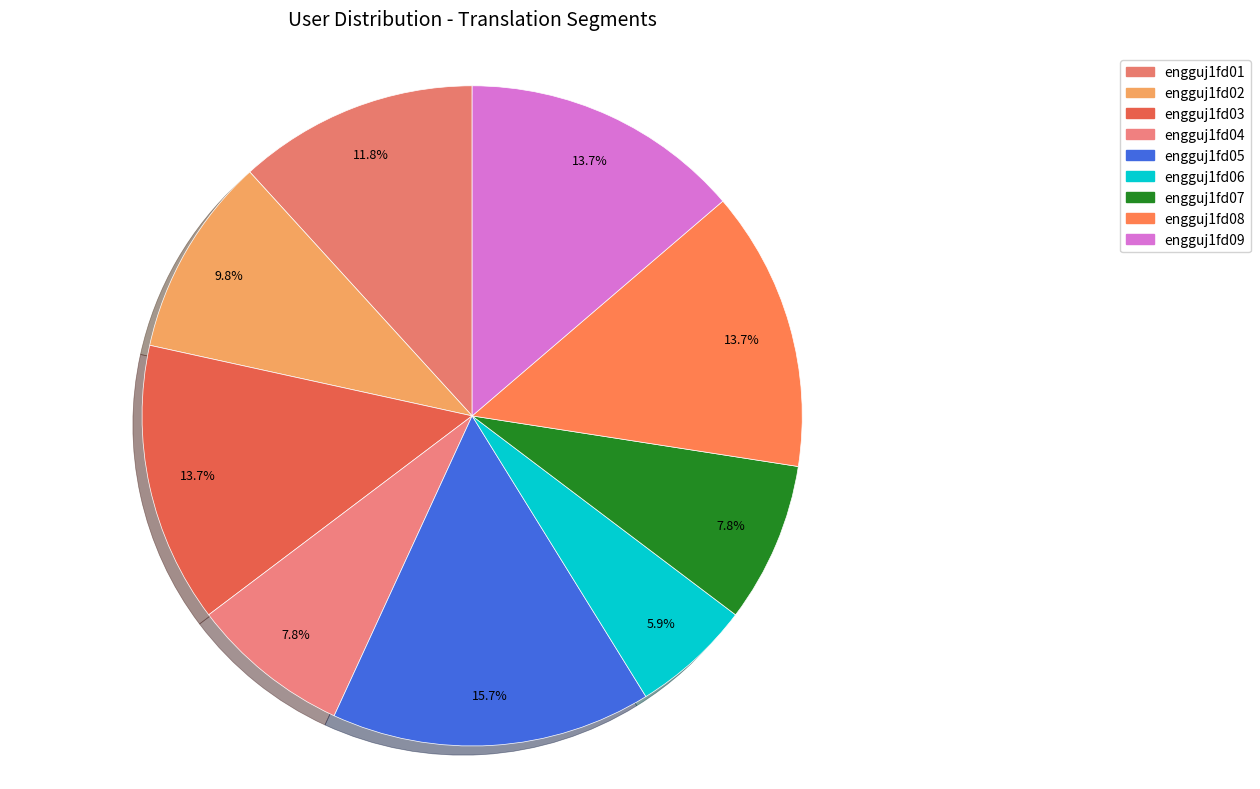

To the nearest percent, what is the combined percentage of engguj1fd05 and engguj1fd08?

29%